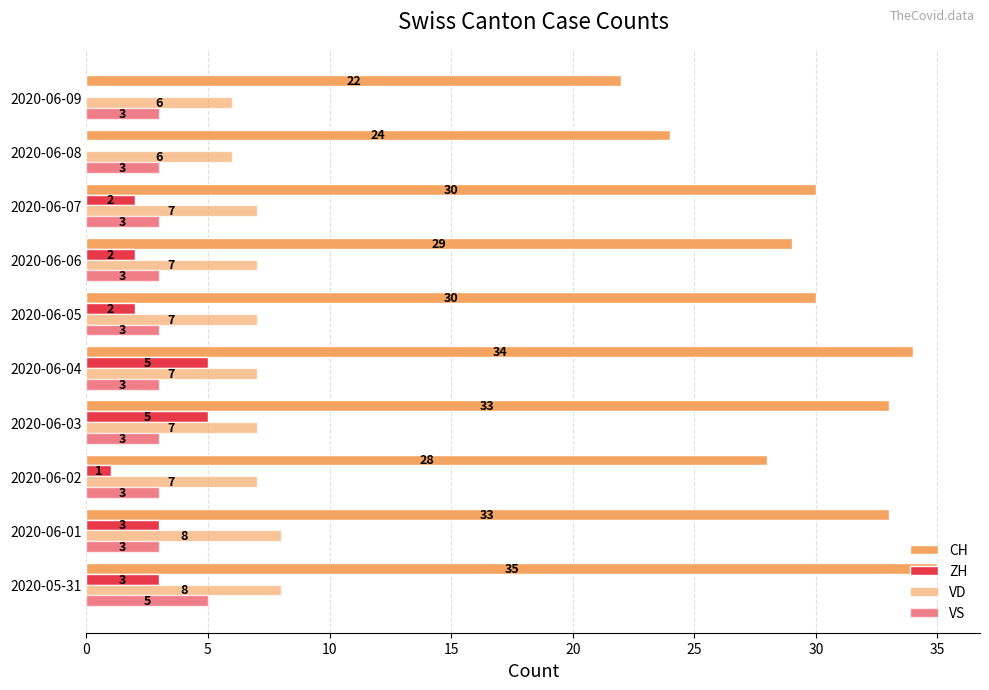

How many categories are shown in the chart?

10